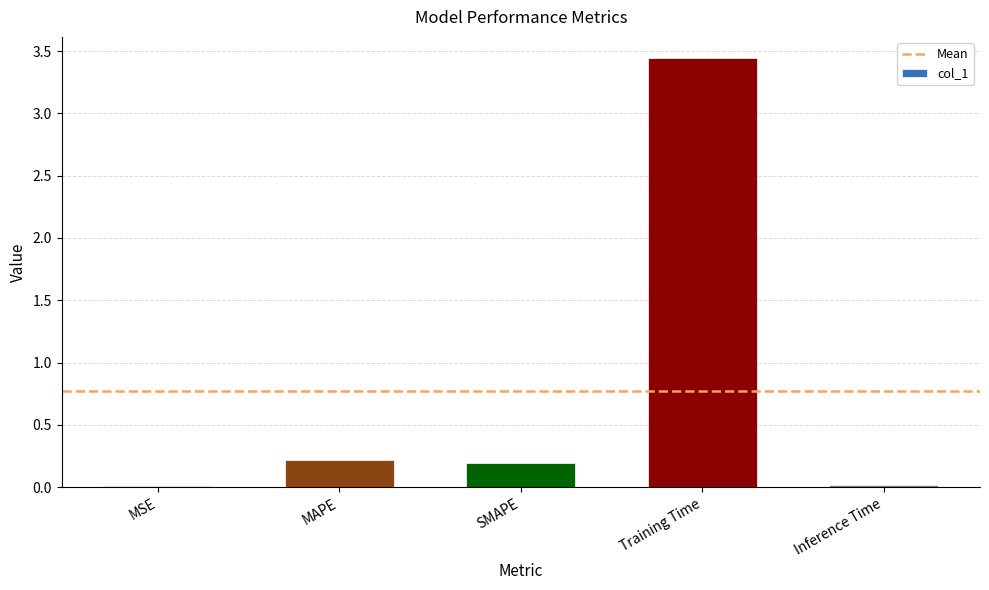

What is the sum of all values?

3.9